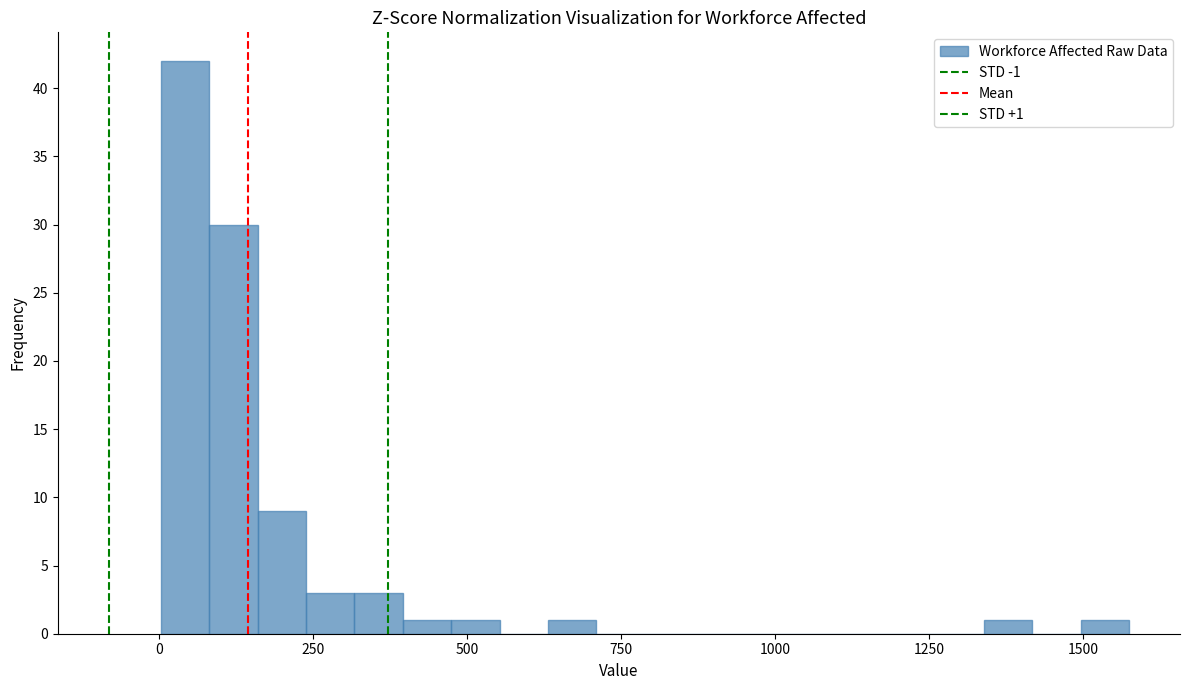

Around what value on the x-axis is the tallest bar? Give the approximate position of its centre, as read against the axis.

50